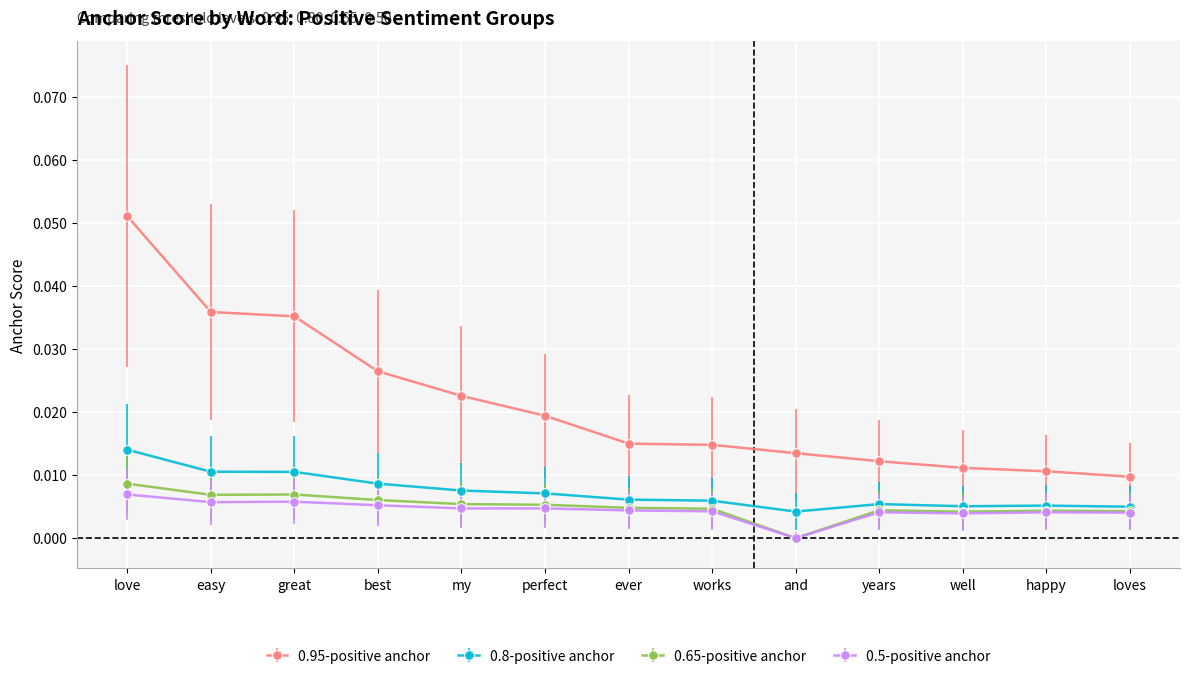

At which label does 0.8-positive anchor reach its peak?

love